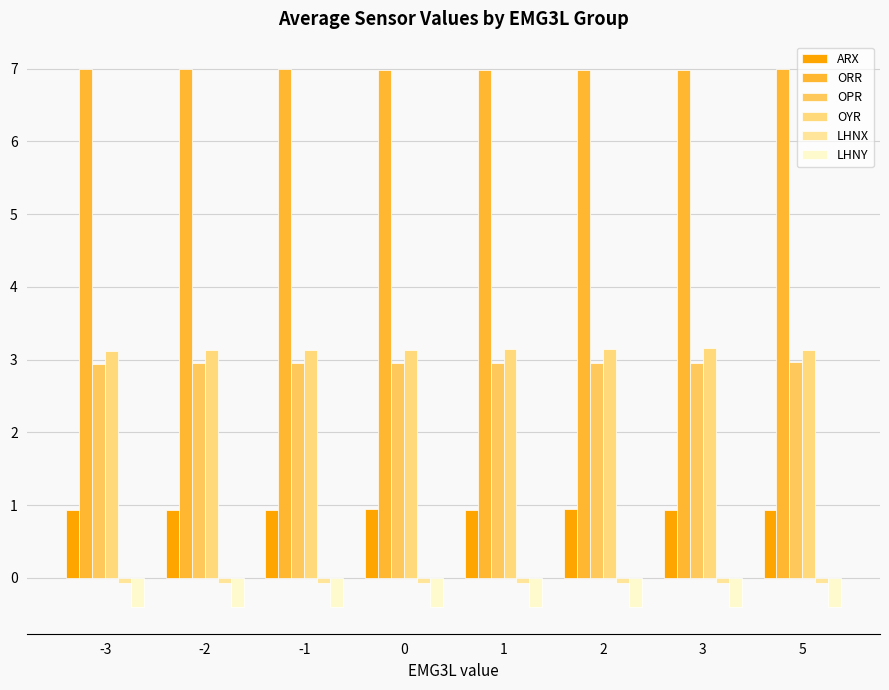

At how many categories does at least one series exceed 2?

8